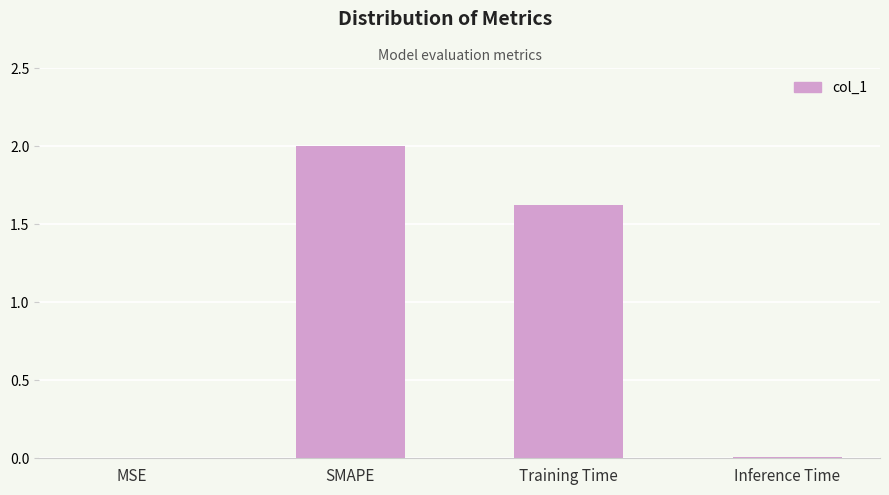

How many distinct data groups are displayed?

1